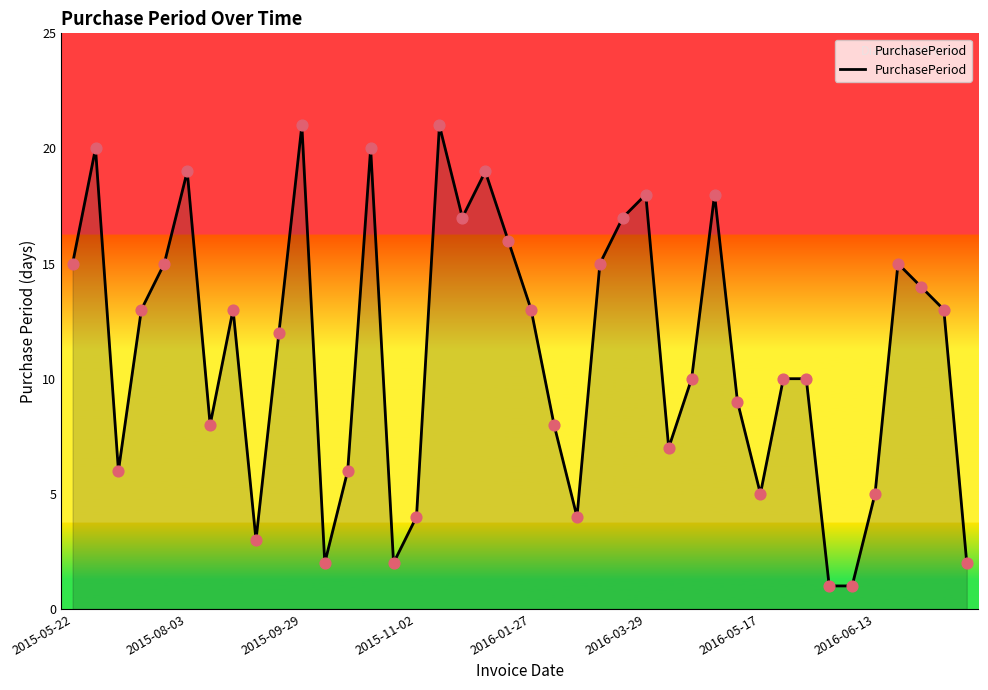

What is the difference between the maximum and minimum values?

20